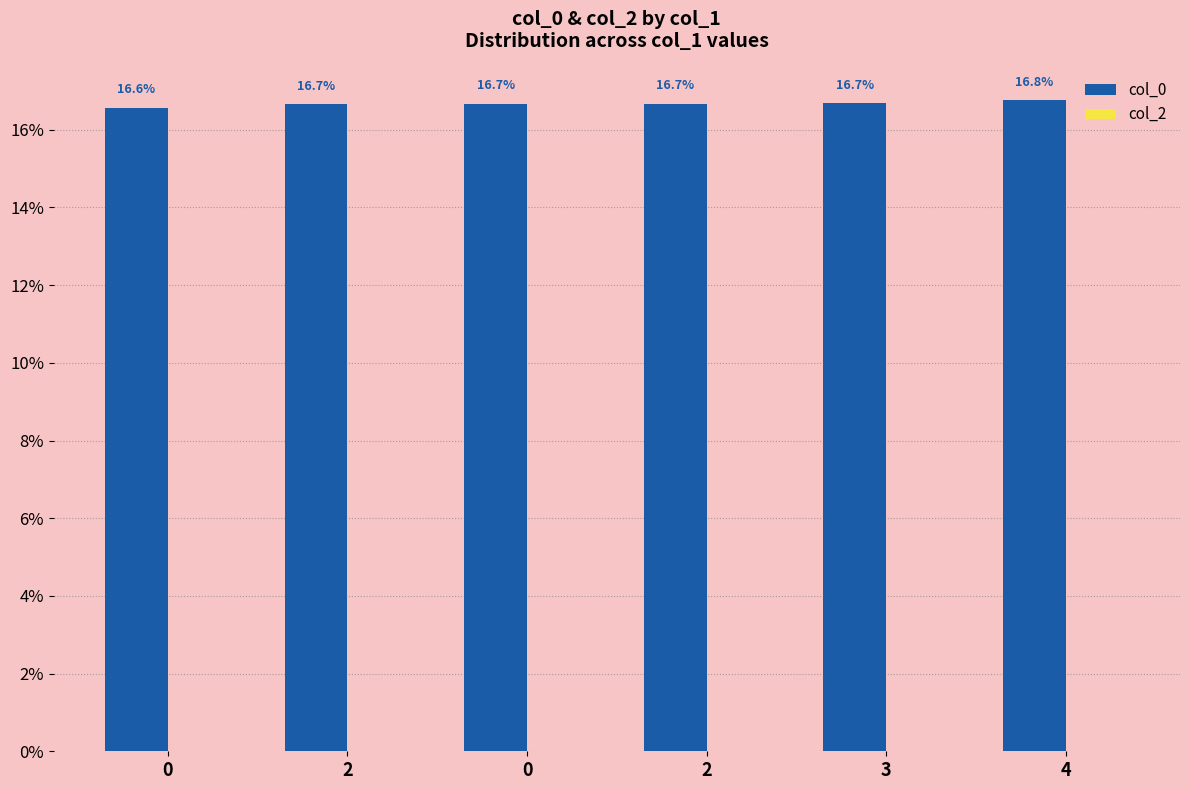

Reading left to right, extract all data points from this chart.

col_0: 16.6	16.7	16.7	16.7	16.7	16.8
col_2: 0.0	0.0	0.0	0.0	0.0	0.0